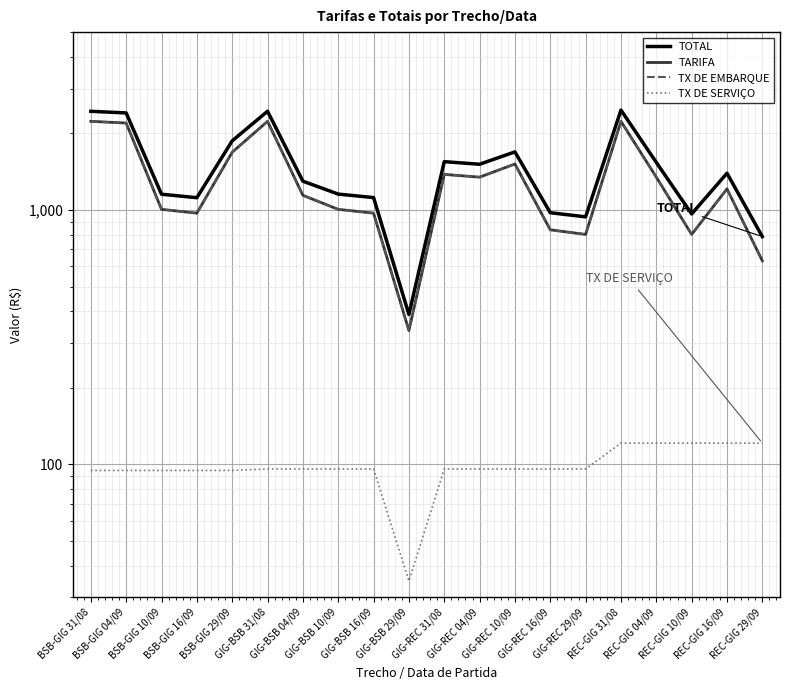

Count the number of data series in this chart.

4